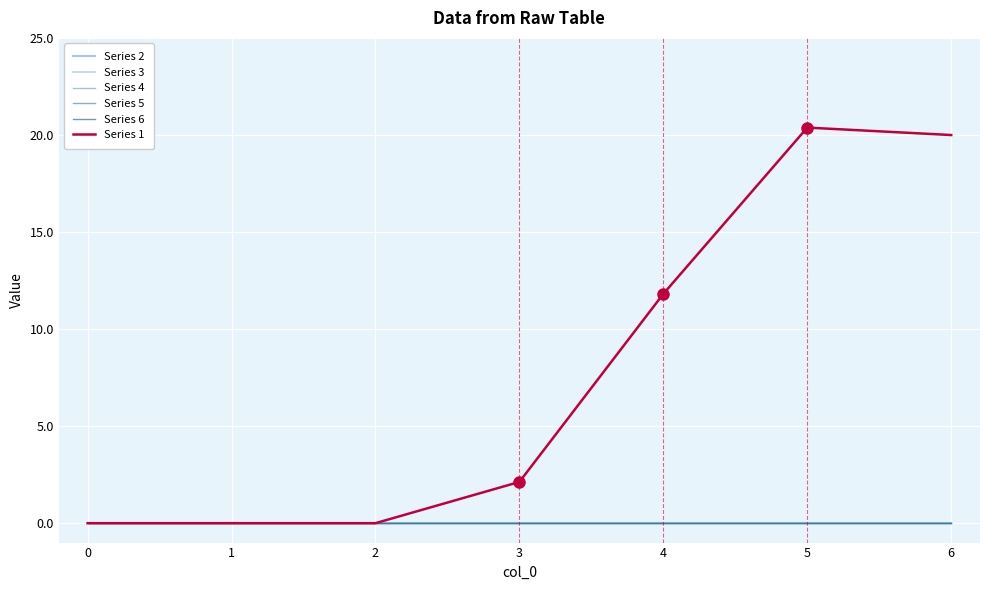

Which series changed the most between 4 and 6?

Series 1